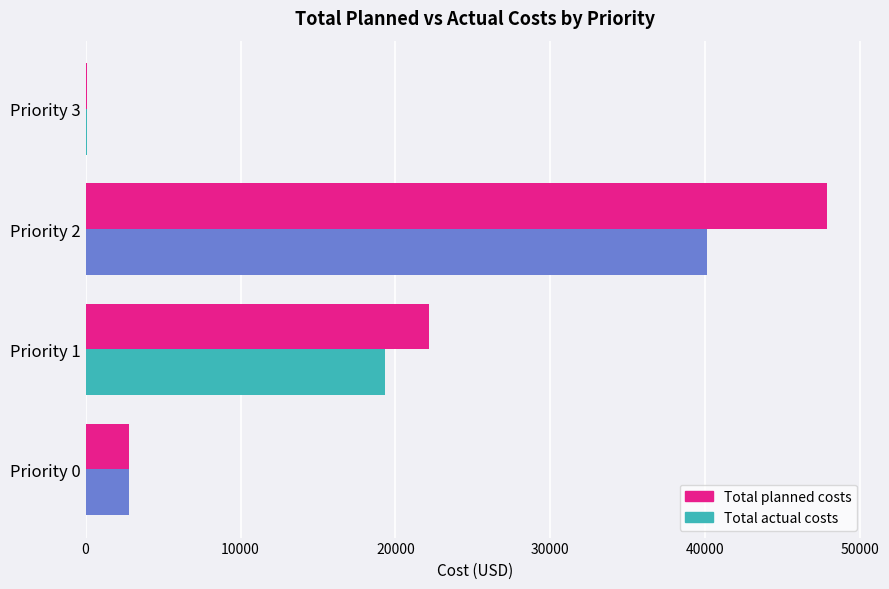

At which label is Total planned costs closest to 23966?

Priority 1